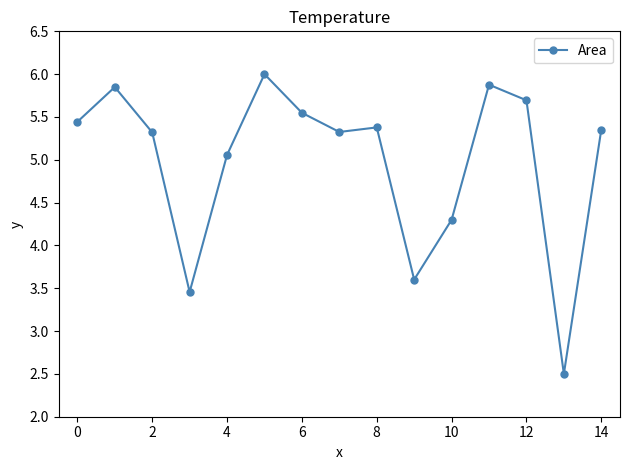

What is the sum of all values?

74.7